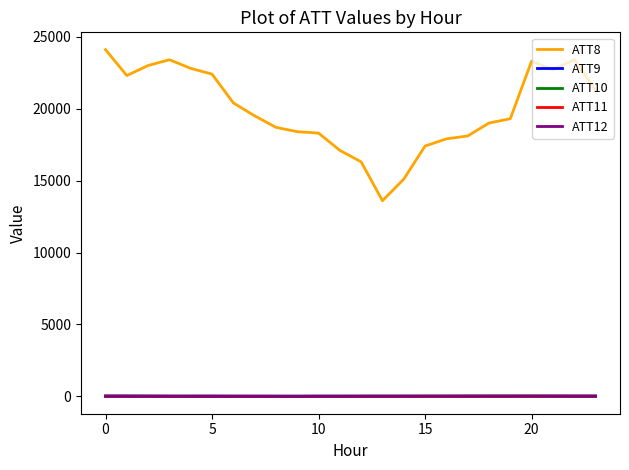

Which series has the largest total across all categories?

ATT8